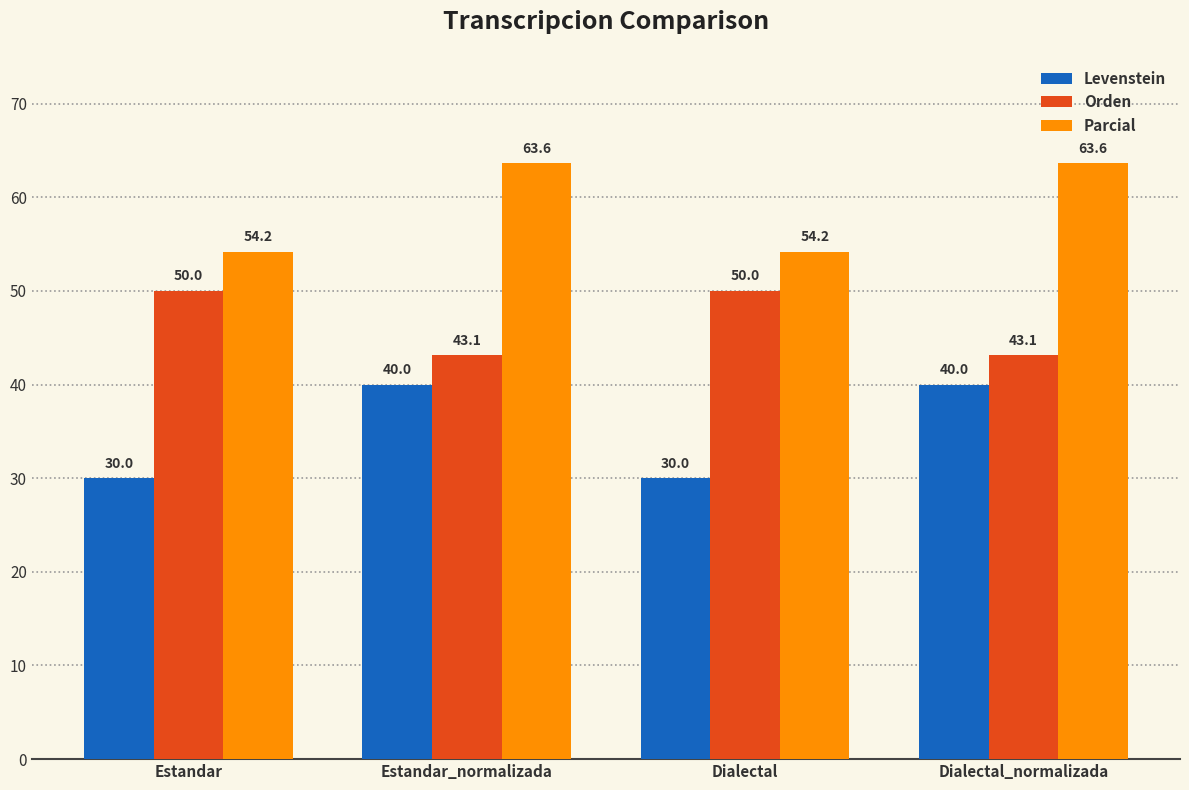

What is the label of the 4th bar from the left?

Dialectal_normalizada